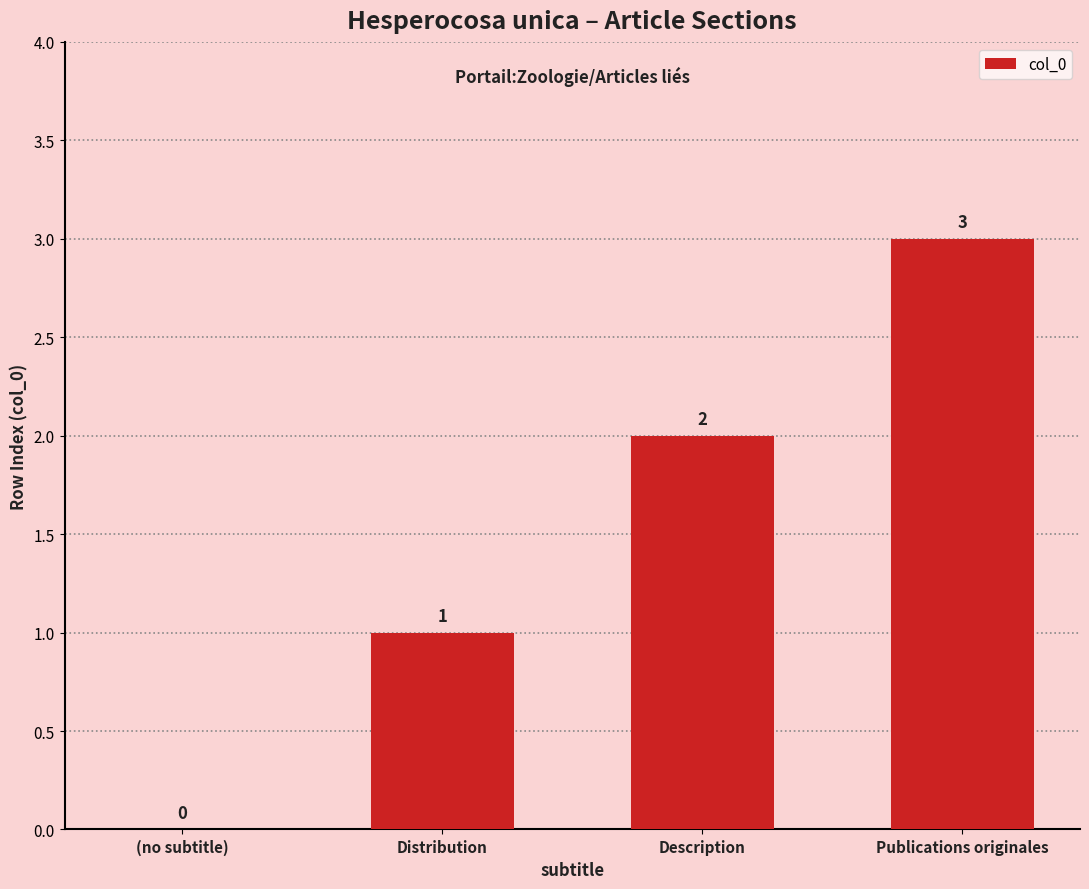

The value at Publications originales is 3. True or false?

True